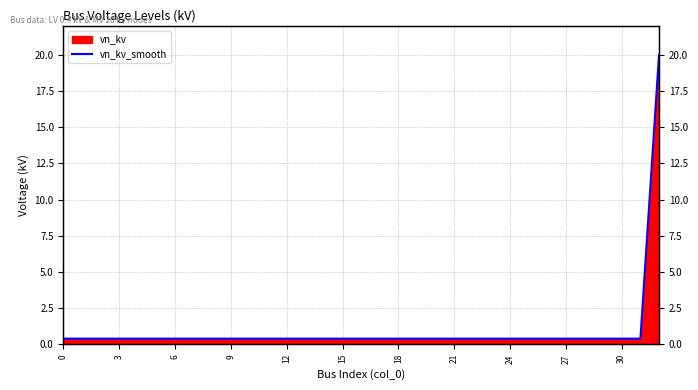

What is the average value?

1.0